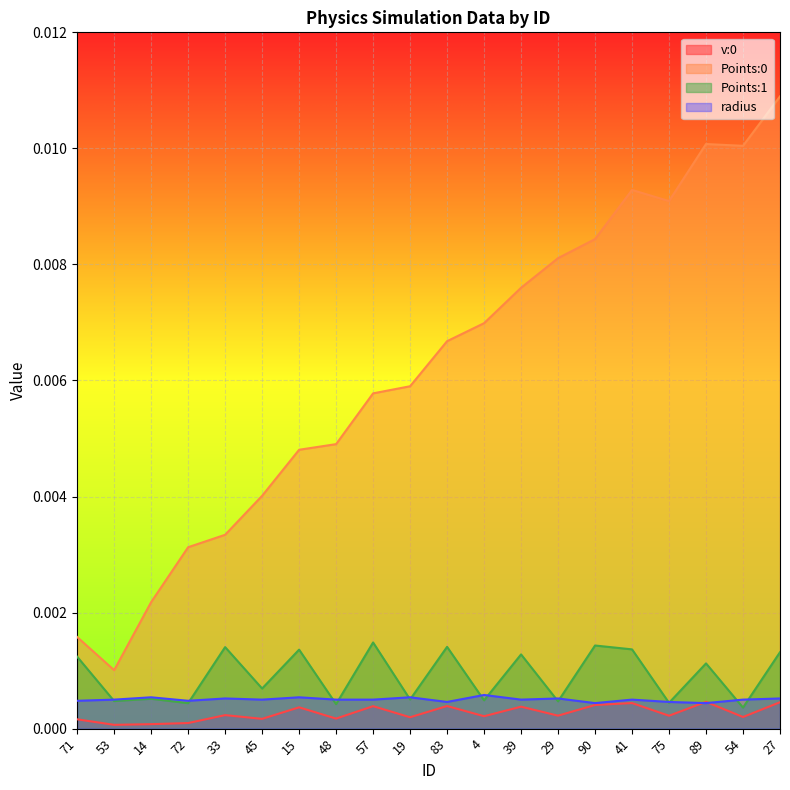

How many lines are shown in the chart?

4